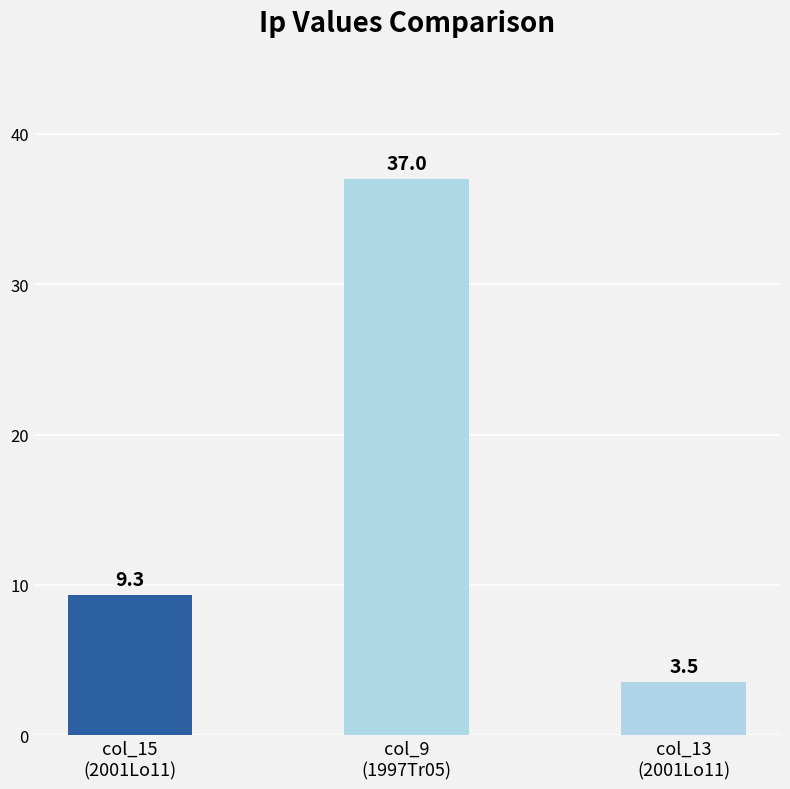

The chart shows a value of 13.8 at col_9
(1997Tr05). True or false?

False